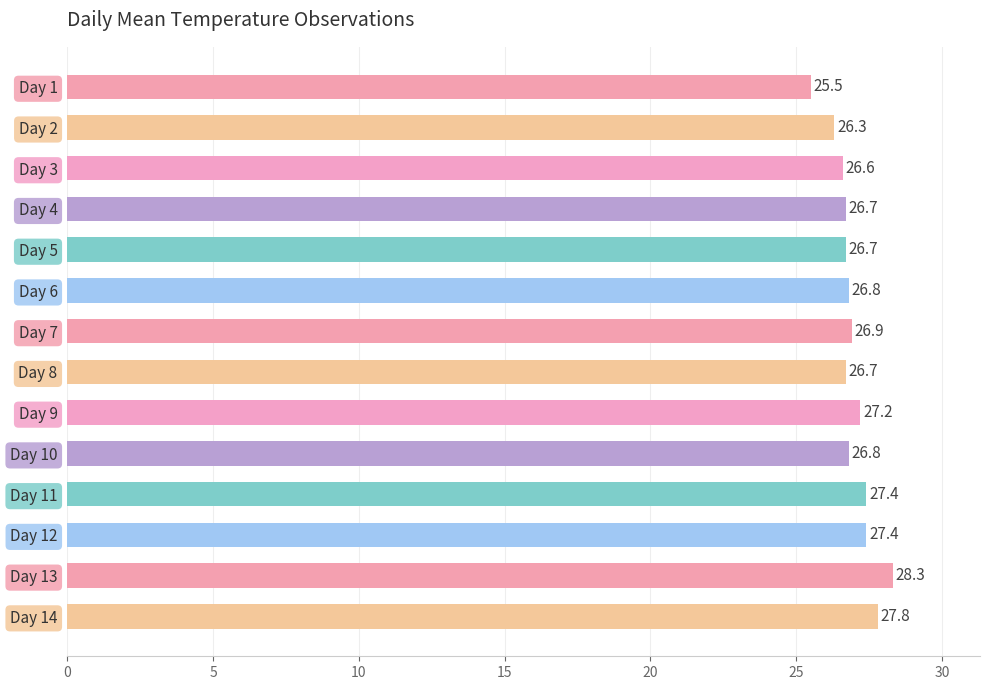

What is the maximum value shown in the chart?

28.3